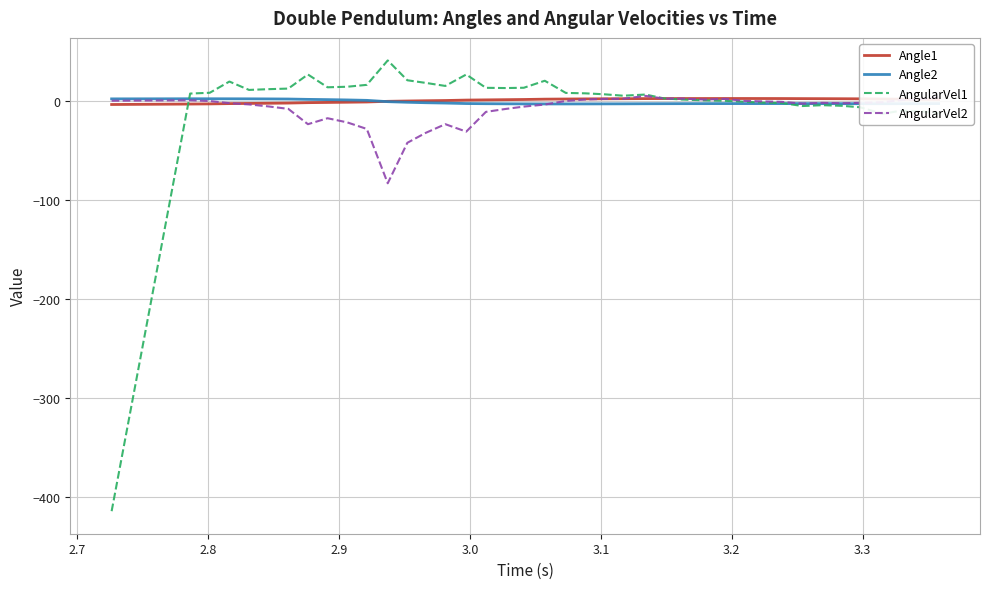

How many lines are shown in the chart?

4